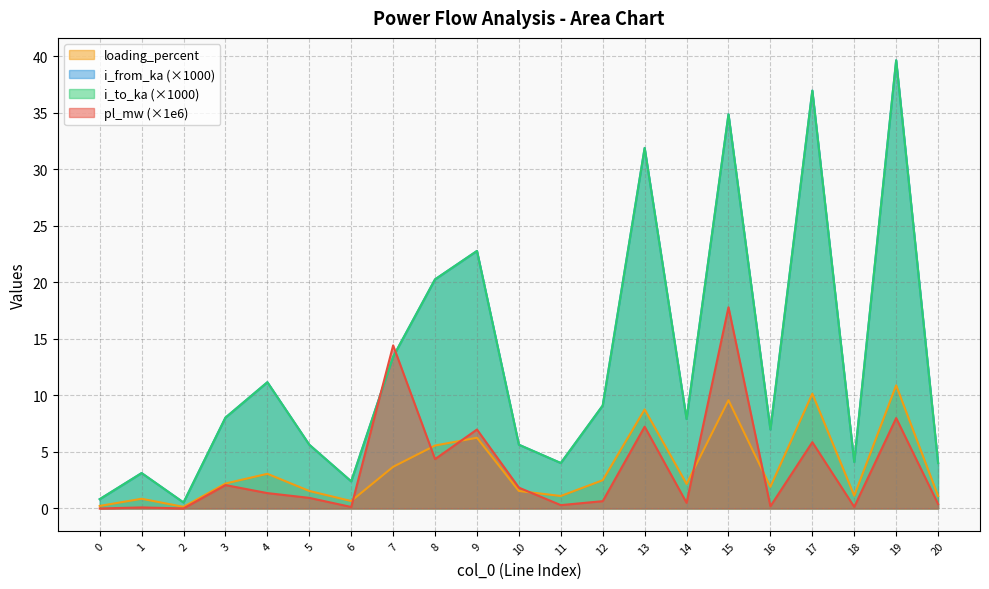

At which category does loading_percent reach its first local valley?

2